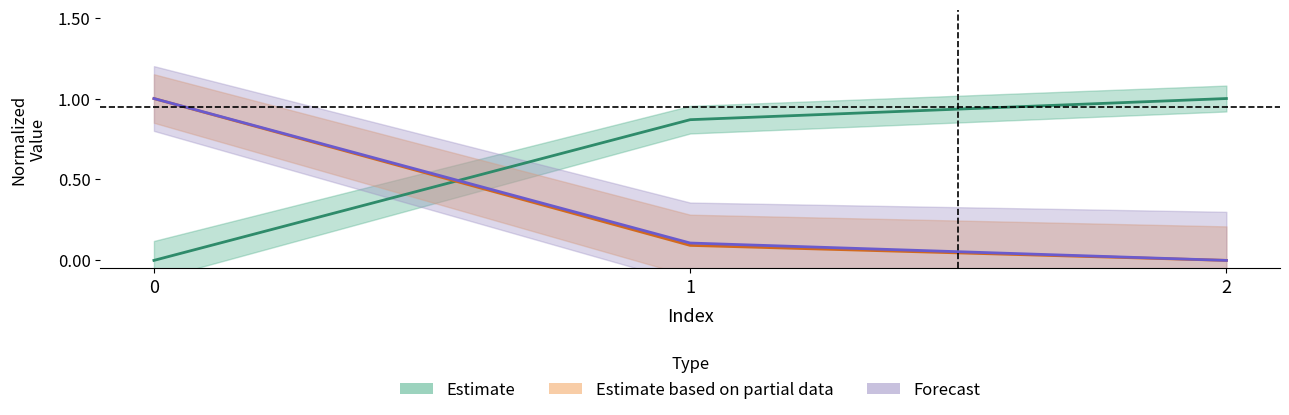

The value of Capacidade operacional [ha/h] at 2 is 1.5. True or false?

False